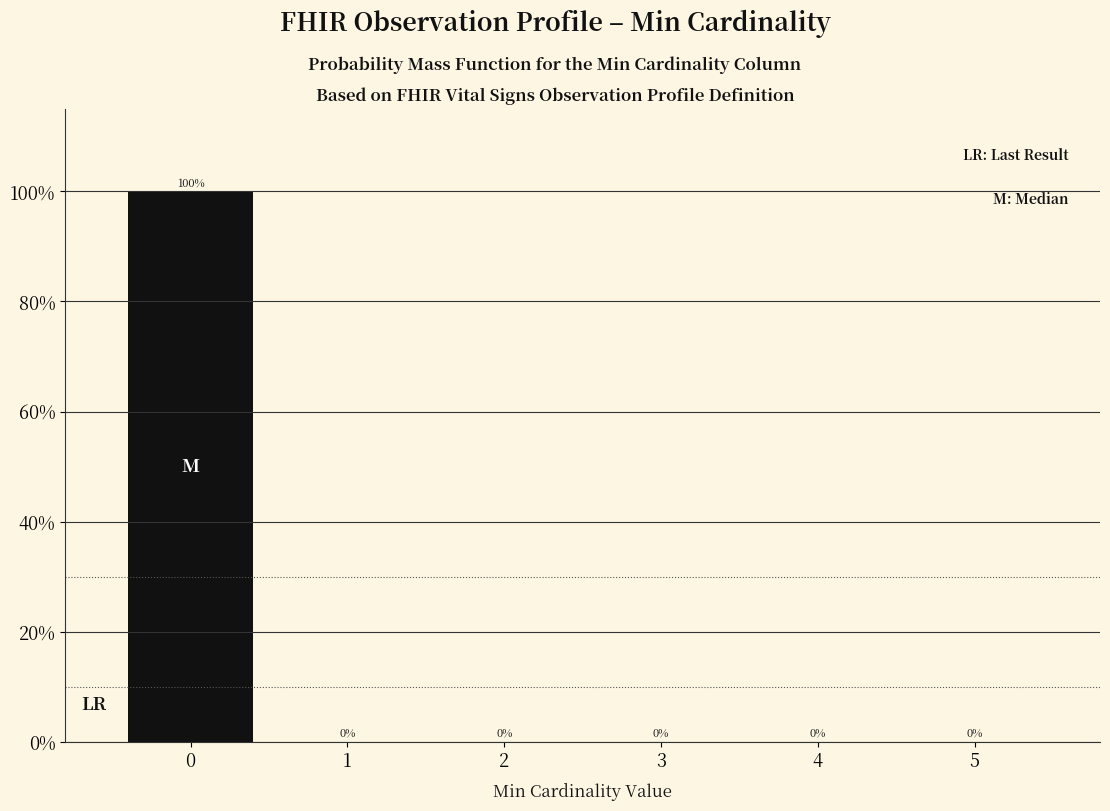

Reading left to right, extract all data points from this chart.

0=100	1=0	2=0	3=0	4=0	5=0